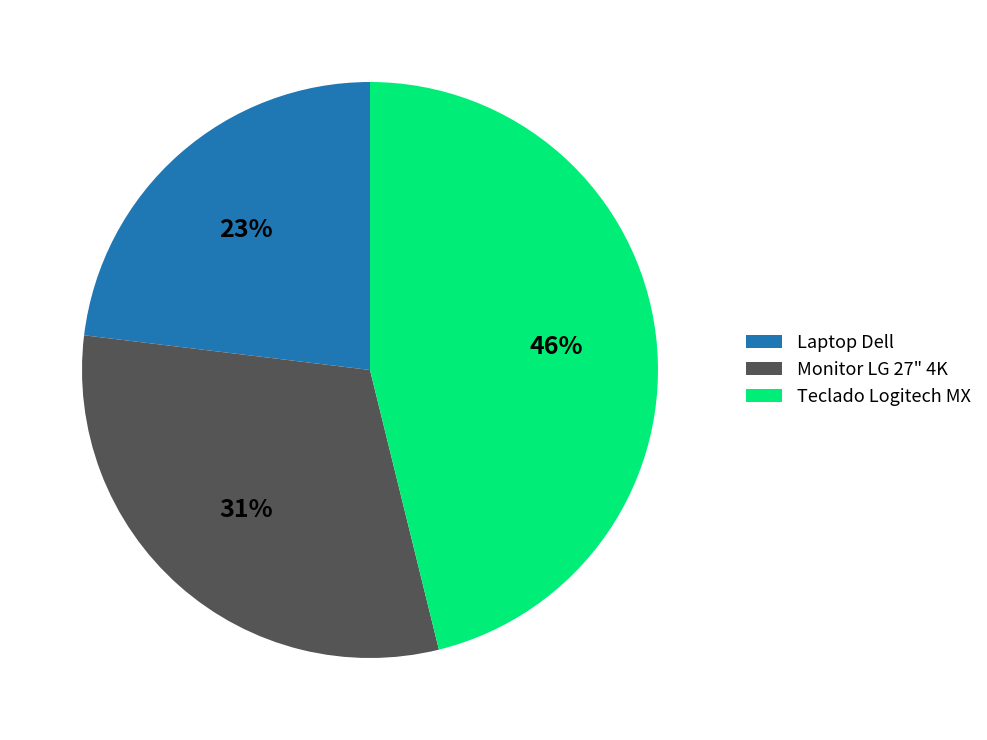

Is it true that Laptop Dell is 36% of the pie?

False